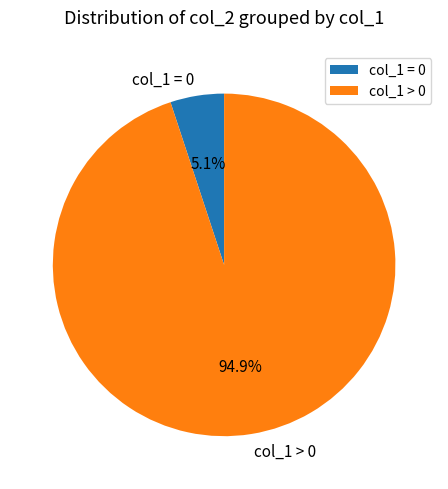

Which has a higher value, col_1 = 0 or col_1 > 0?

col_1 > 0